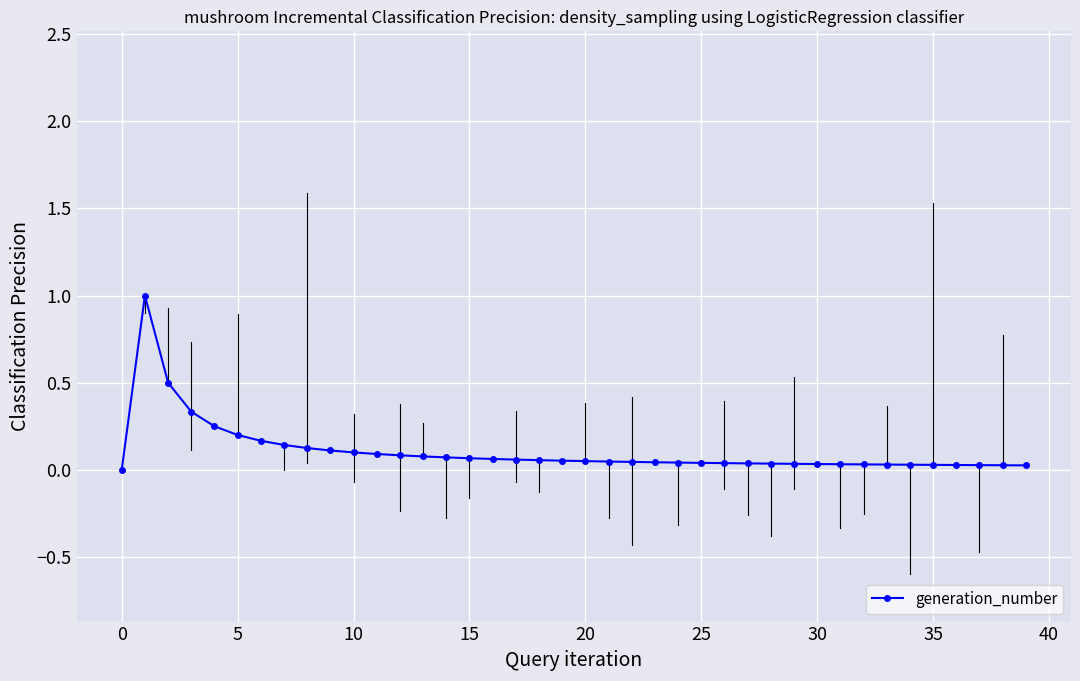

The chart shows a value of 0.0 at 22. True or false?

False